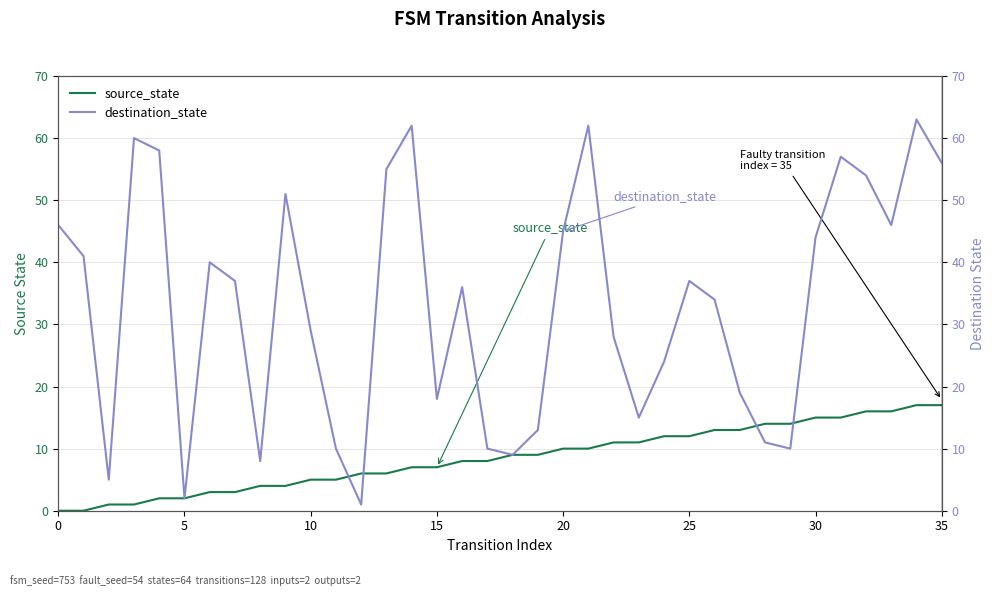

Is this an area chart (filled region under the line)?

No